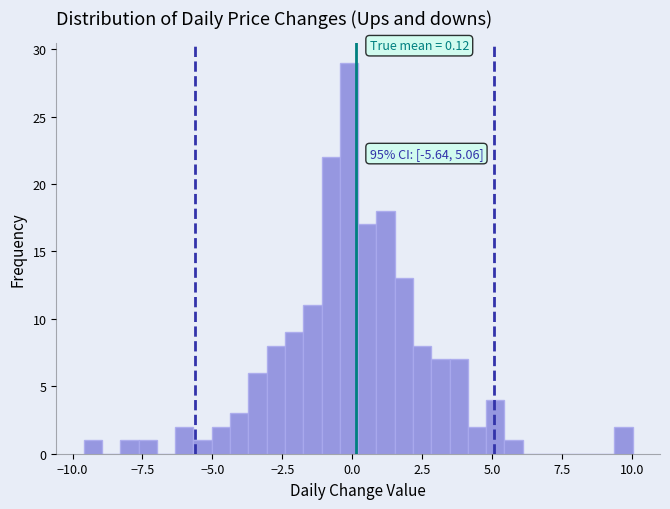

Read against the x-axis, roughly where is the centre of the tallest bar?

0.0